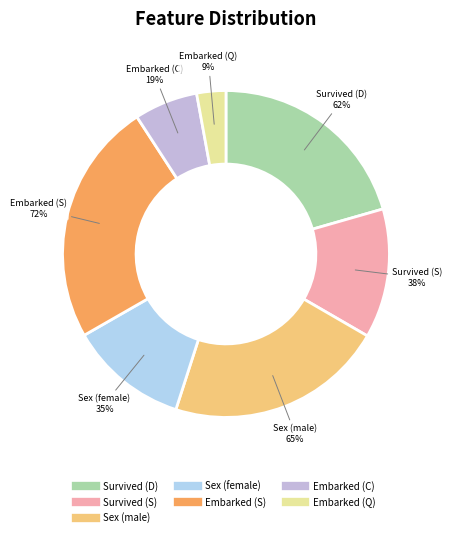

Count the number of slices in the pie.

7